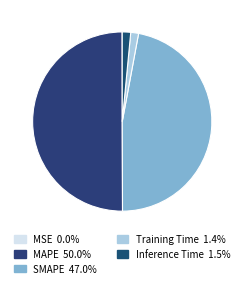

To the nearest percent, what percentage of the pie is Inference Time?

2%